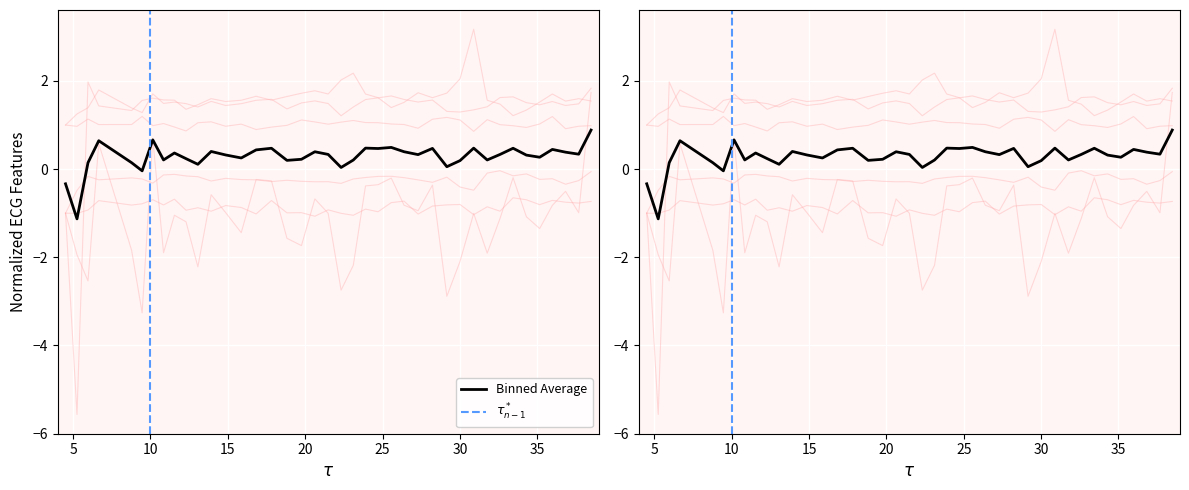

What position from the left is 17.8203125?

16